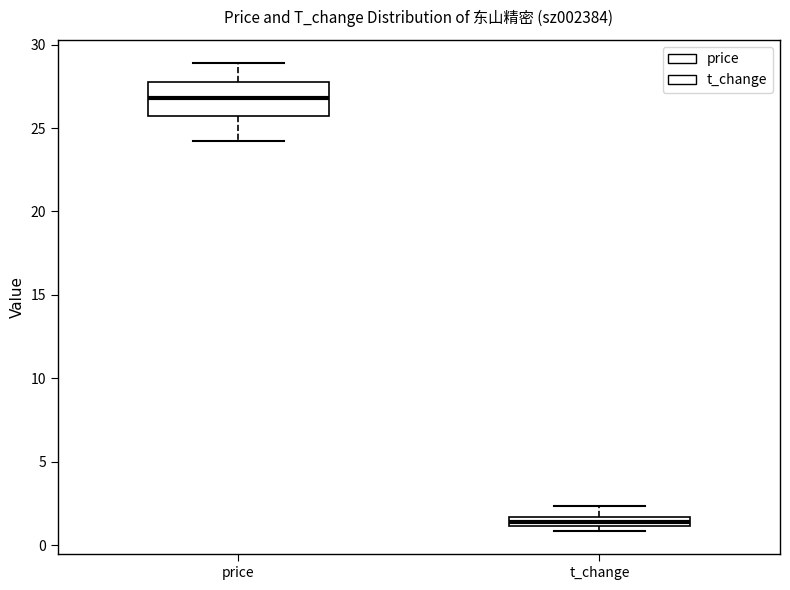

Which box's median line is the highest?

price